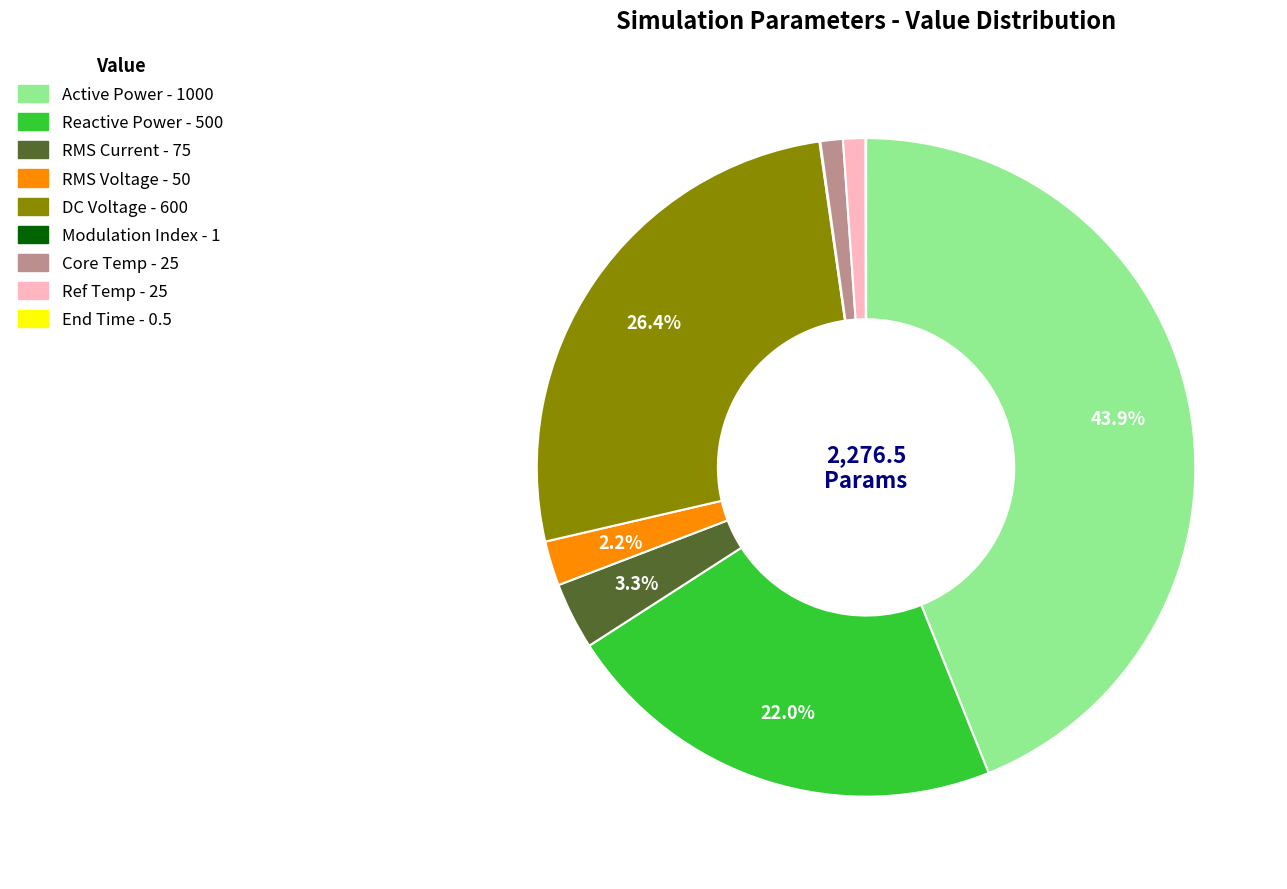

Is there a majority slice in this chart?

No